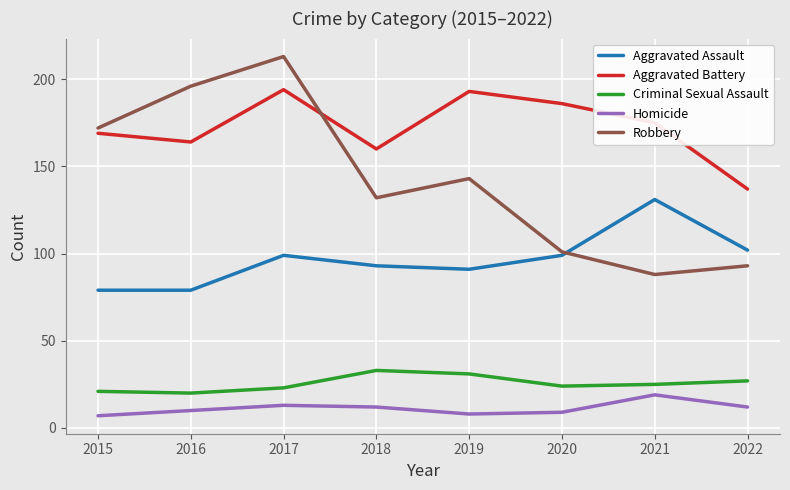

Is the value of Homicide at 2018 greater than the value of Criminal Sexual Assault at 2020?

No